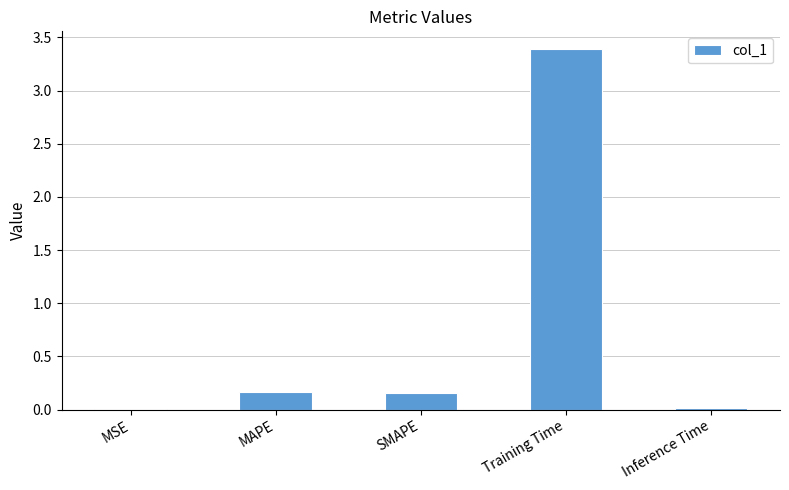

Count the number of data series in this chart.

1